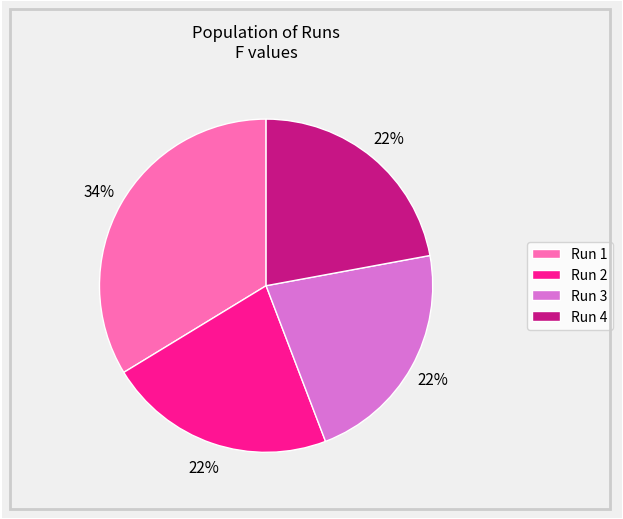

To the nearest percent, what is the difference between the largest and smallest slice percentages?

12%